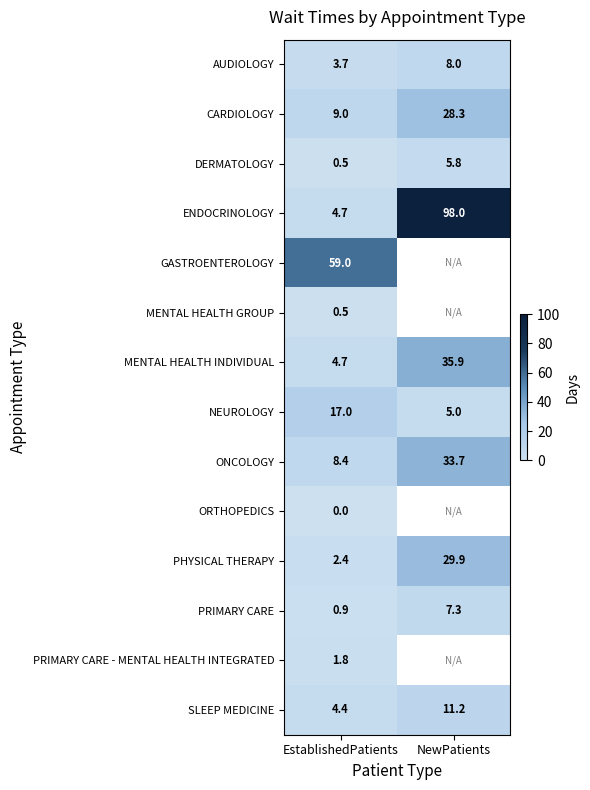

At which label is PHYSICAL THERAPY closest to 16?

EstablishedPatients